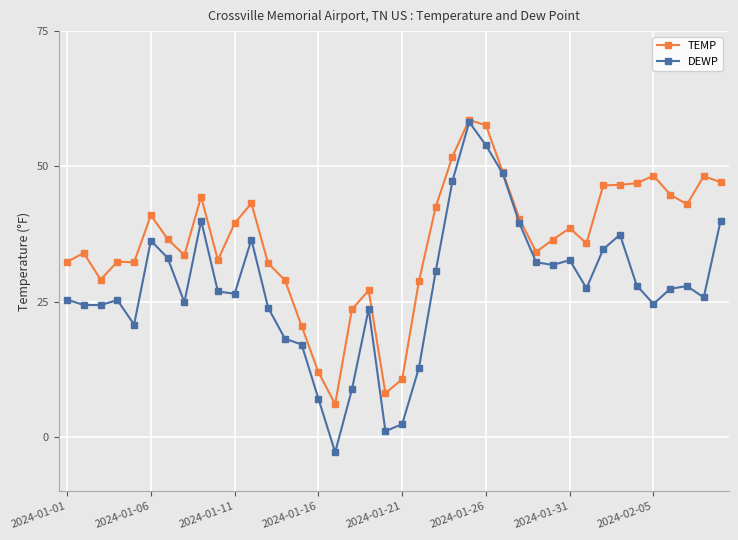

How many data points does each series have?

40